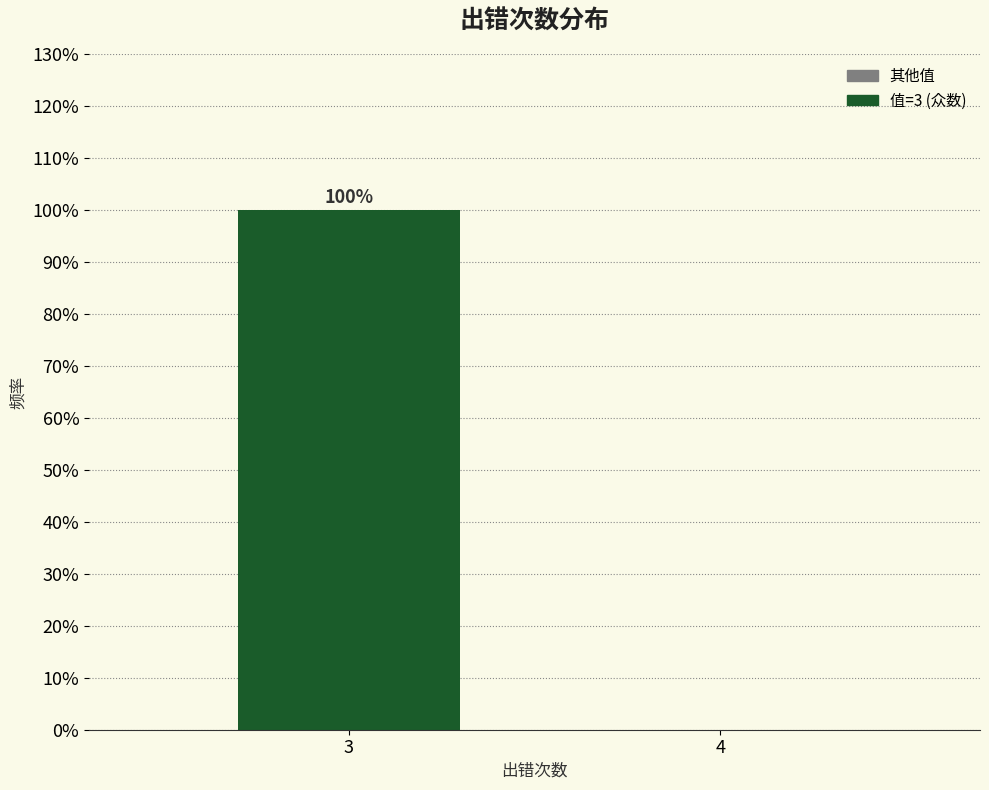

Reading left to right, extract all data points from this chart.

3=100	4=0